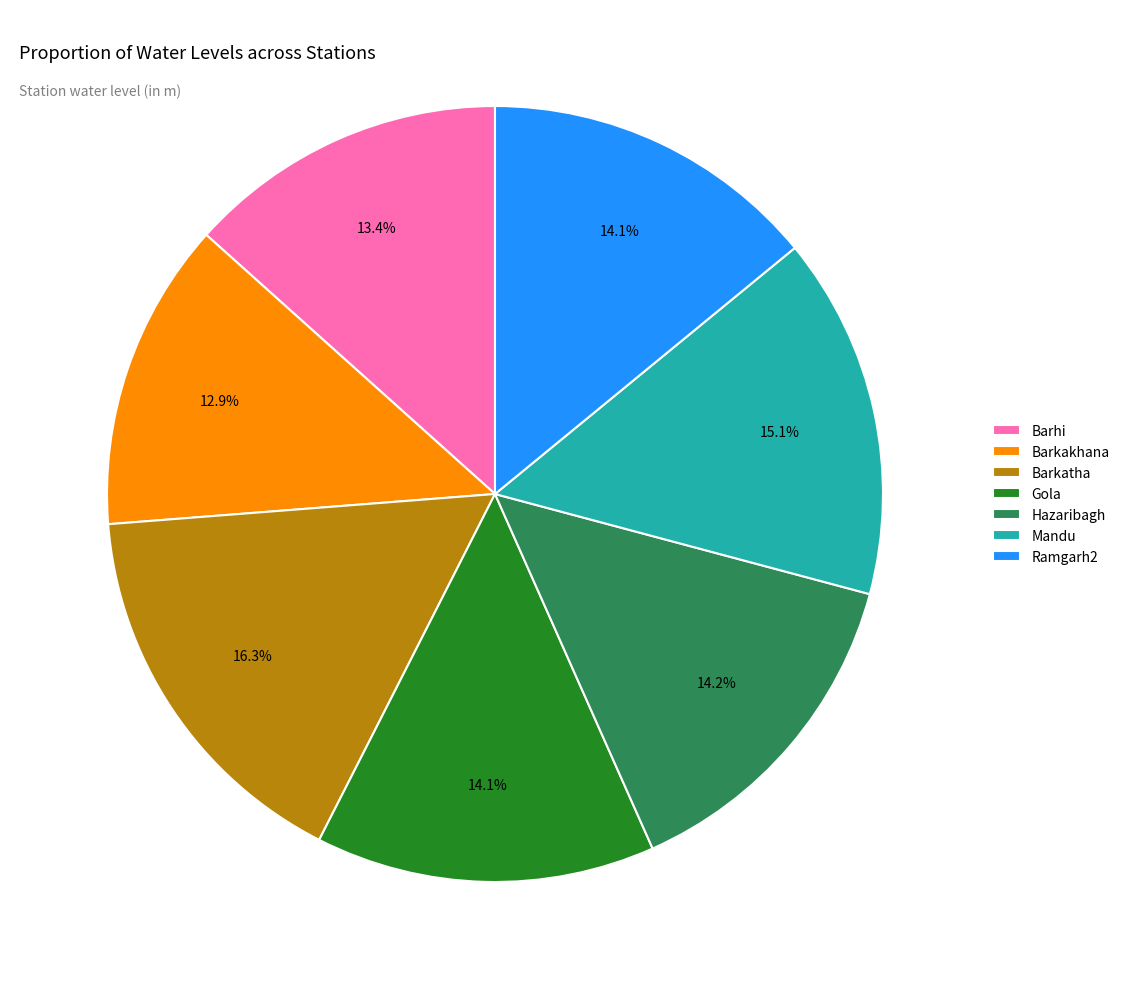

Is it true that Gola is 9% of the pie?

False